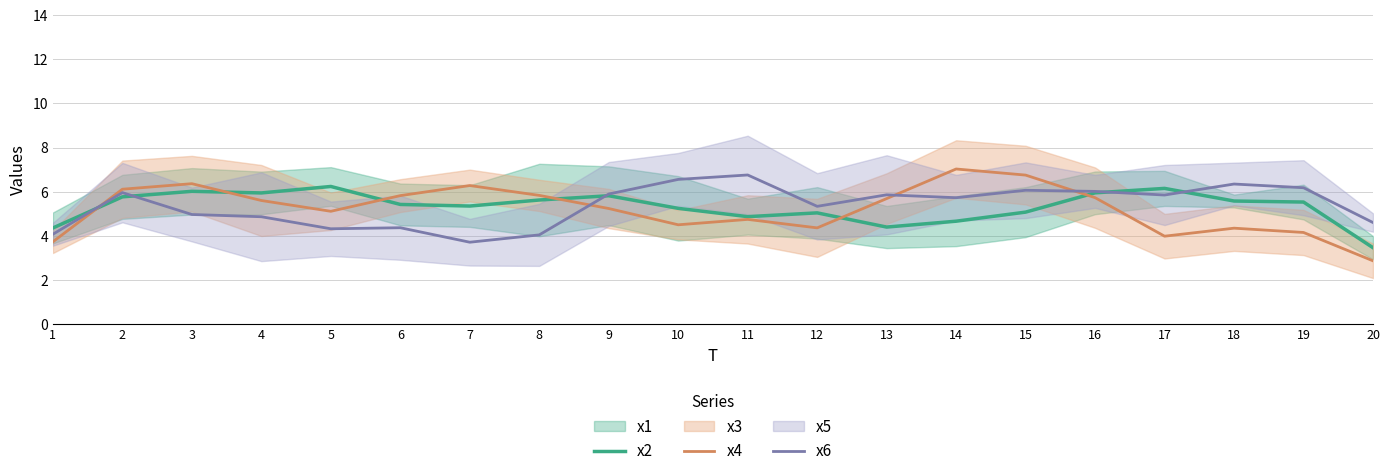

Between which two adjacent categories do x6 and x2 first intersect?

1 and 2